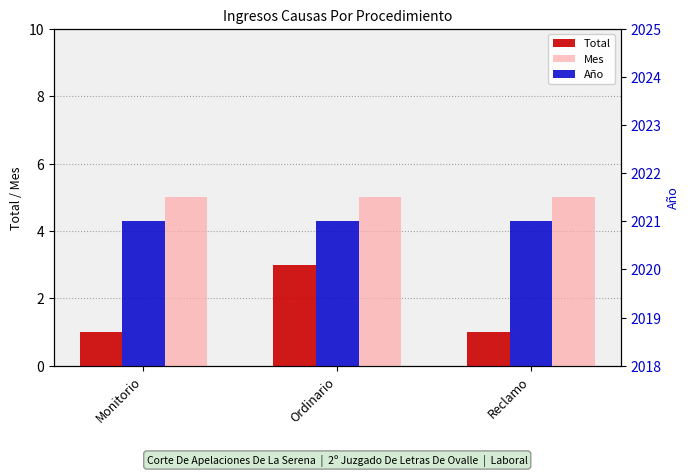

What is the sum of all Total values?

5